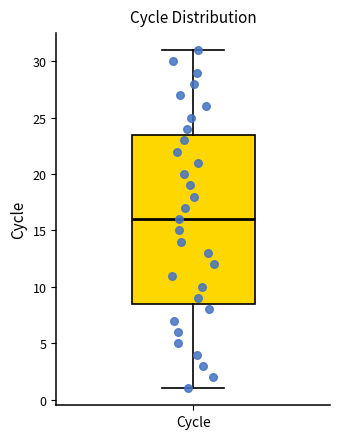

Read this box plot against the y-axis: the position of the median line, the range covered by the box, and the ends of both whiskers. The values are not printed on the chart, so give them approximately, as read against the axis.

median 16.0, box 8.5 to 23.5, whiskers 1.0 to 31.0